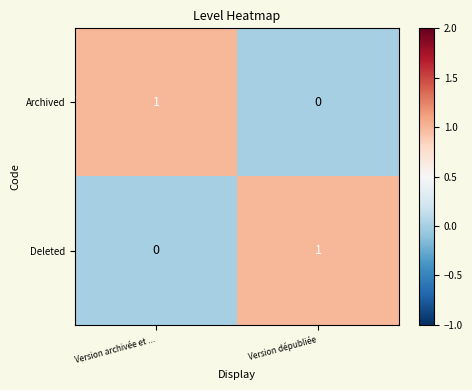

What is the total value across all series at Version dépubliée?

1